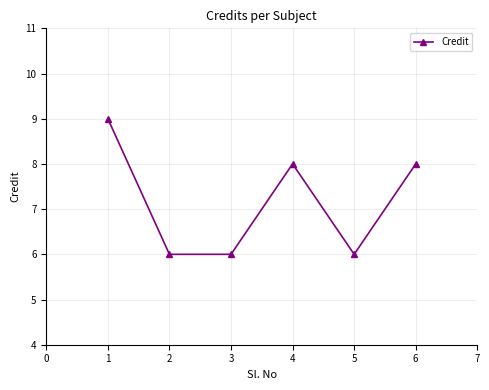

Approximately how many times larger is the value at 1 compared to 5?

1.5